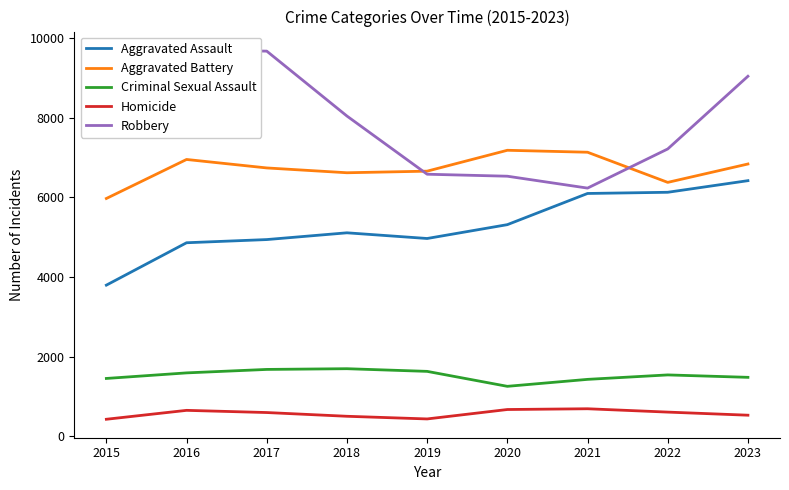

Does the chart display data point markers on the line(s)?

No